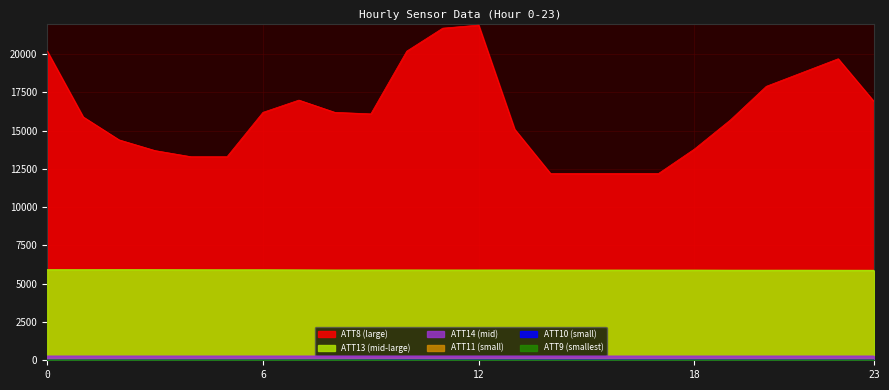

Reading left to right, what are all the values shown in this chart?

ATT8: 20200.0	15900.0	14400.0	13700.0	13300.0	13300.0	16200.0	17000.0	16200.0	16100.0	20200.0	21700.0	21900.0	15100.0	12200.0	12200.0	12200.0	12200.0	13800.0	15700.0	17900.0	18800.0	19700.0	16900.0
ATT9: 13.7	13.5	11.7	10.7	11.6	12.4	10.9	13.8	17.0	15.3	10.0	11.4	9.8	9.9	7.1	6.9	6.5	7.3	10.5	10.6	9.7	10.0	8.8	8.3
ATT10: 15.7	16.7	18.5	17.7	18.3	18.4	18.6	20.3	22.6	26.2	29.6	24.9	26.5	24.6	23.4	24.7	23.1	22.3	22.6	21.1	19.1	18.1	17.7	16.0
ATT11: 9.7	11.1	11.2	10.3	9.3	11.0	10.2	14.2	14.0	12.0	13.6	10.7	8.8	7.2	5.5	6.1	6.1	6.2	7.8	8.4	8.2	6.9	7.8	7.1
ATT13: 5907.6	5906.2	5909.3	5906.6	5903.0	5899.3	5900.0	5893.5	5885.7	5888.0	5888.4	5886.2	5886.7	5888.4	5883.1	5879.7	5880.5	5878.4	5879.0	5872.1	5870.7	5871.5	5867.9	5864.7
ATT14: 266.8	266.6	266.6	266.2	266.1	266.4	266.6	266.4	266.1	266.4	266.5	266.5	266.6	266.6	266.3	266.2	266.0	265.9	266.0	265.8	266.2	266.3	266.0	266.2